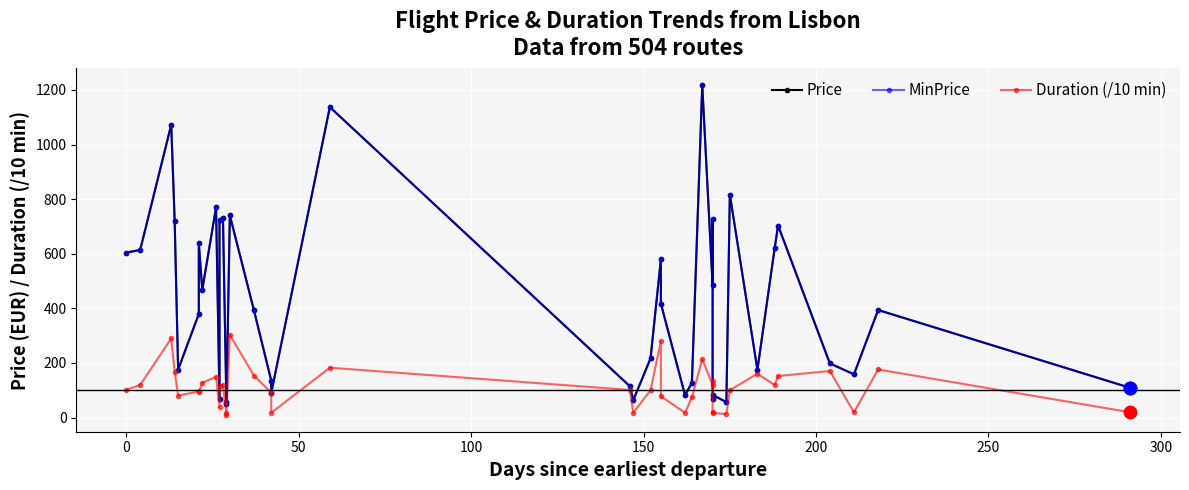

Which series reaches the minimum Y coordinate?

Duration (/10 min)